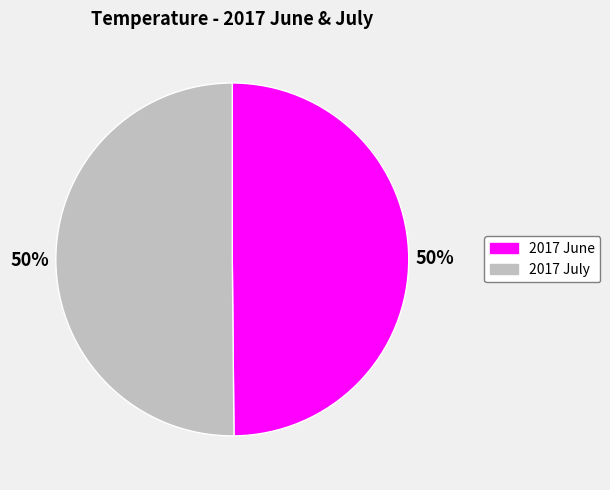

To the nearest percent, what percentage of the pie is 2017 July?

50%